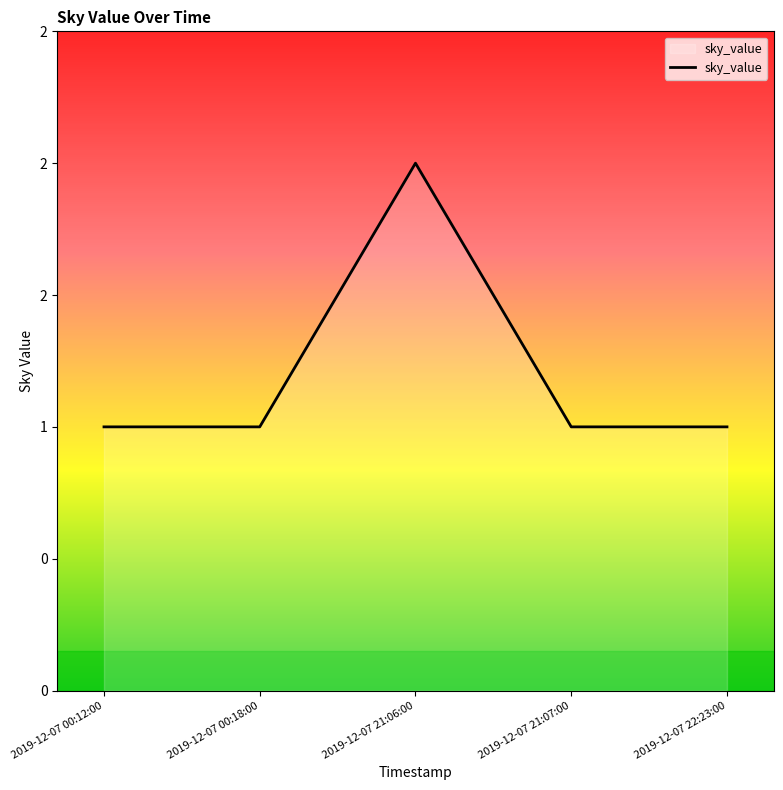

Reading right to left, what are all the values shown in this chart?

1	1	2	1	1